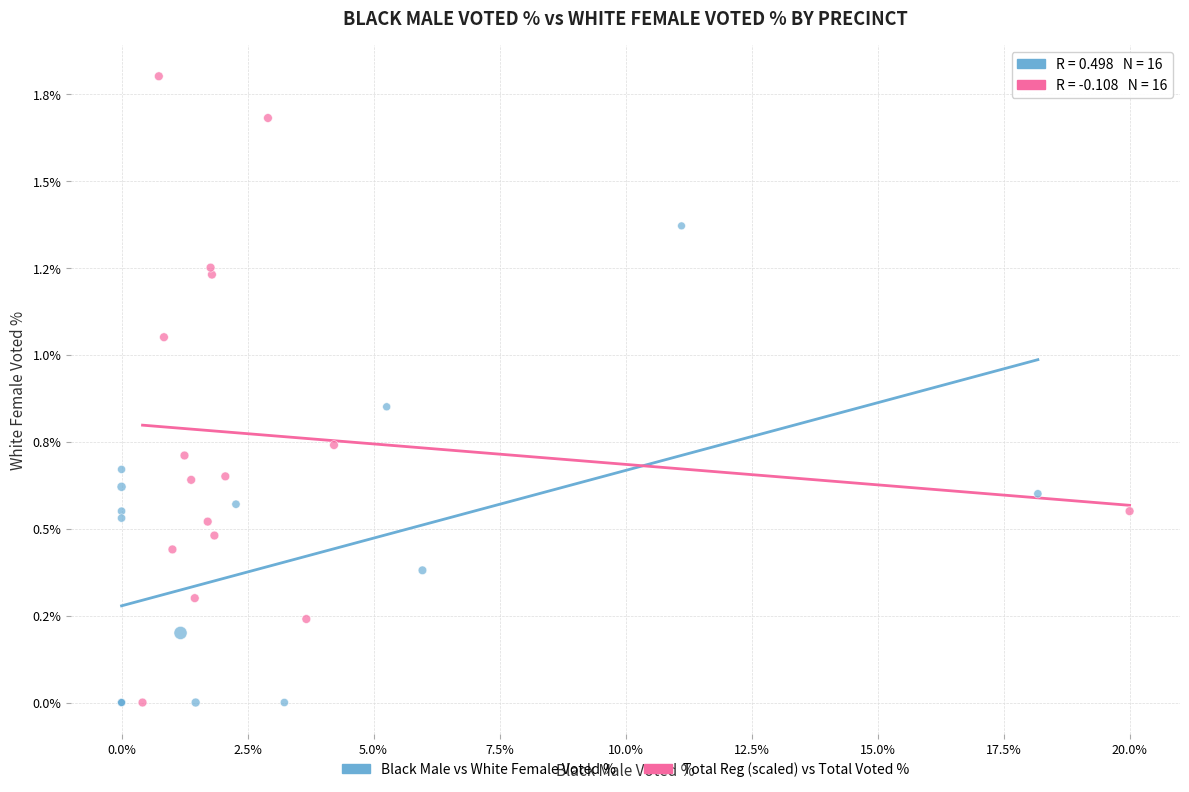

What are all the series names shown in the legend?

Black Male vs White Female Voted %, Total Reg (scaled) vs Total Voted %